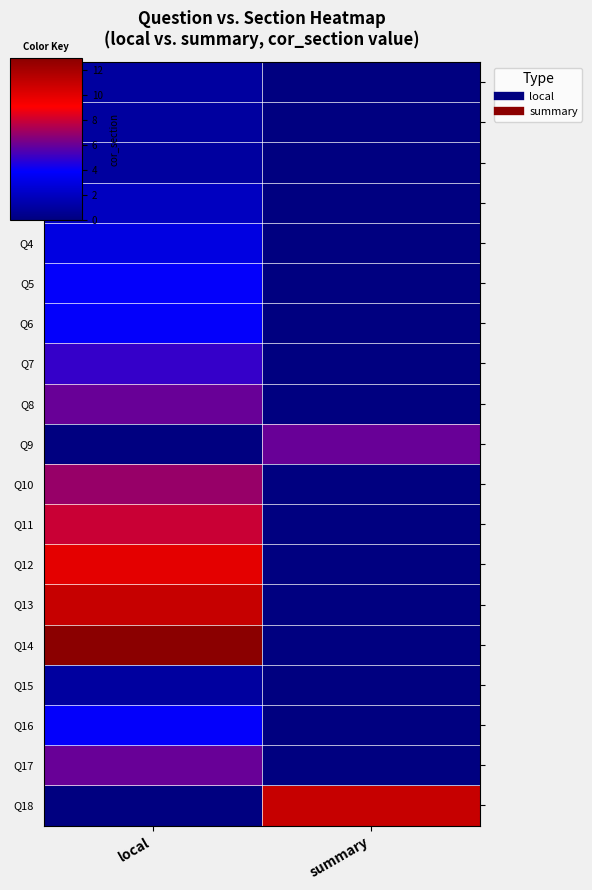

What is the total value across all series at local?

87